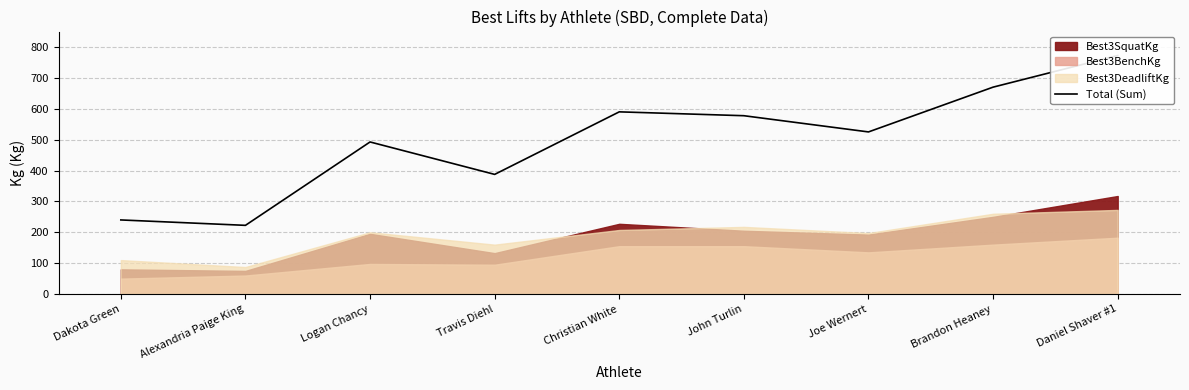

What is the label of the 7th point from the left?

Joe Wernert